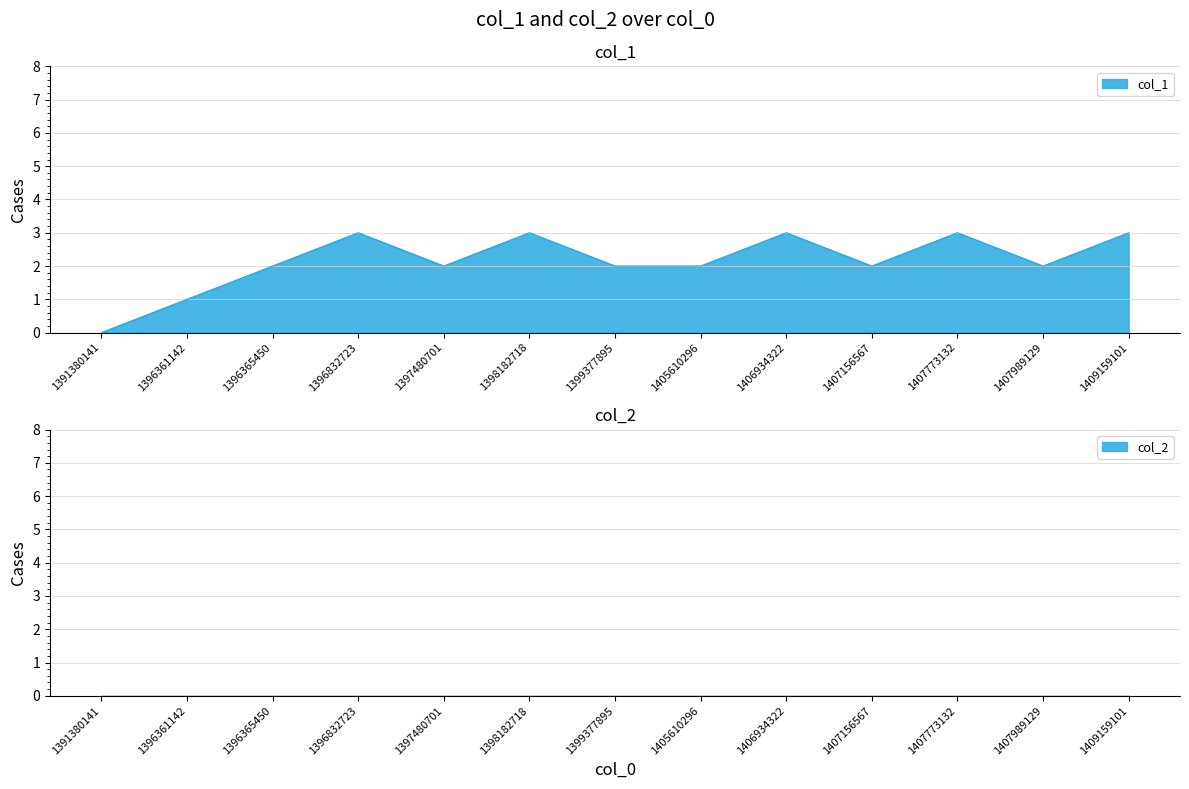

At which label does the data first exceed 2?

1396832723